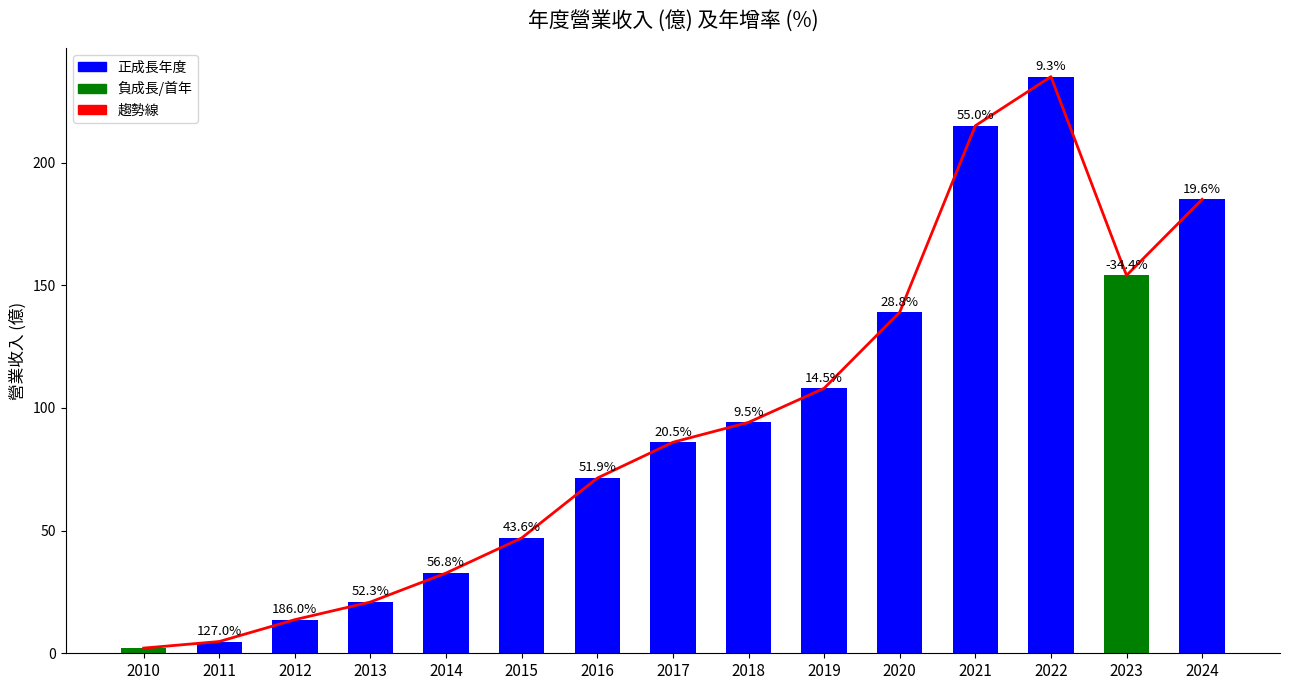

At which category is the sum across all series the highest?

2022